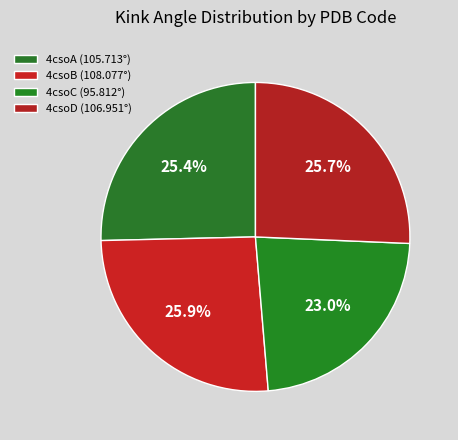

What is the smallest slice in the pie chart?

4csoC